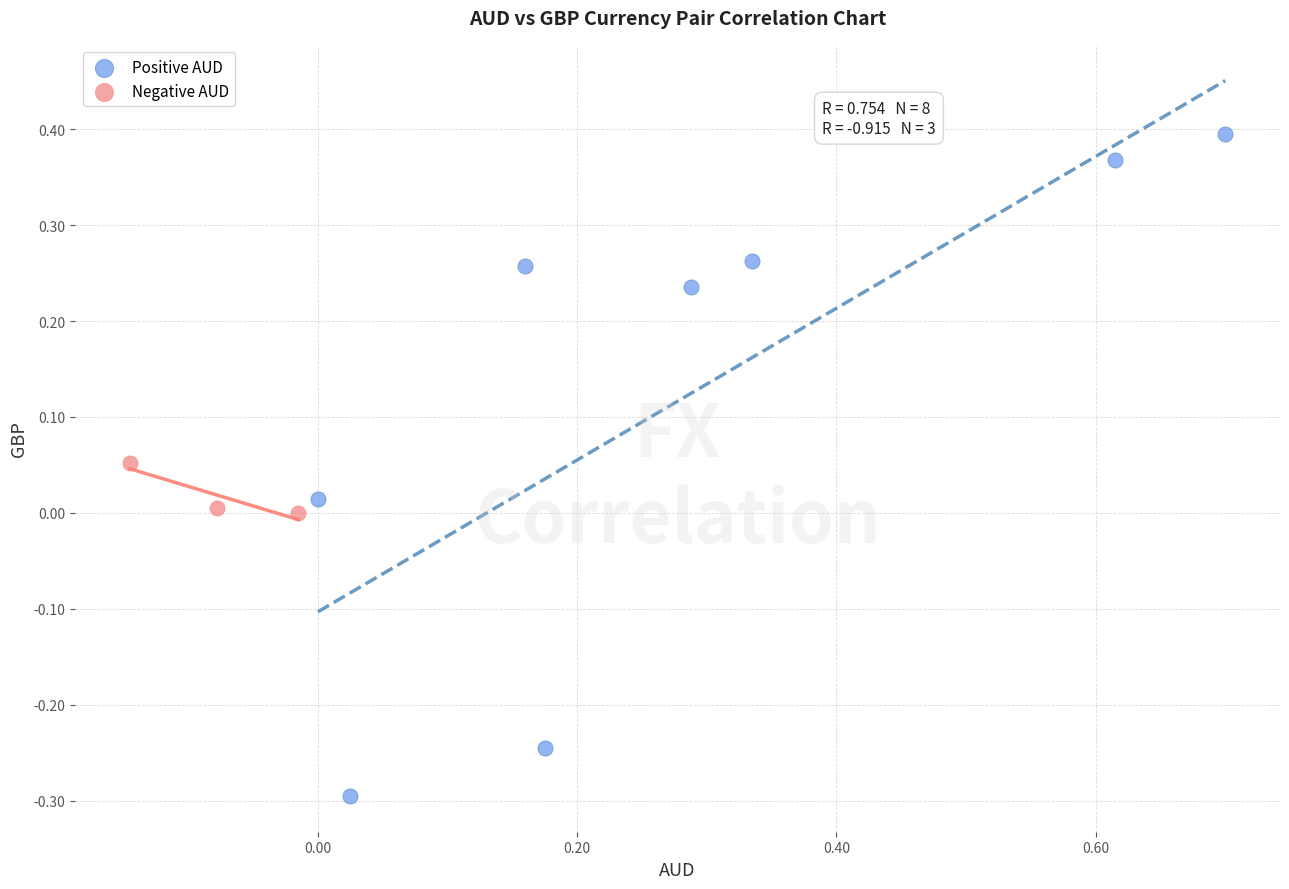

Which series contains the lowest Y value?

Positive AUD